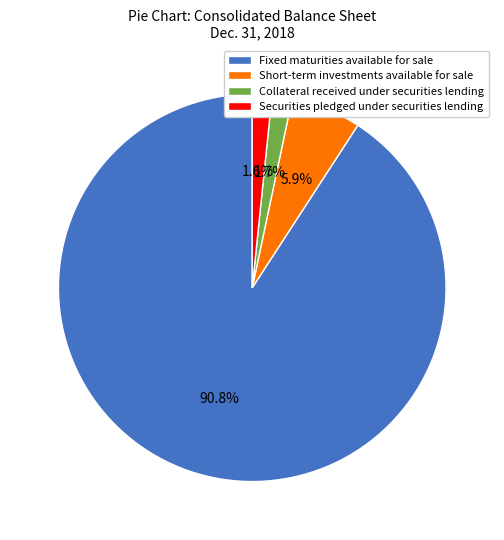

Which category has the biggest portion of the pie?

Fixed maturities available for sale